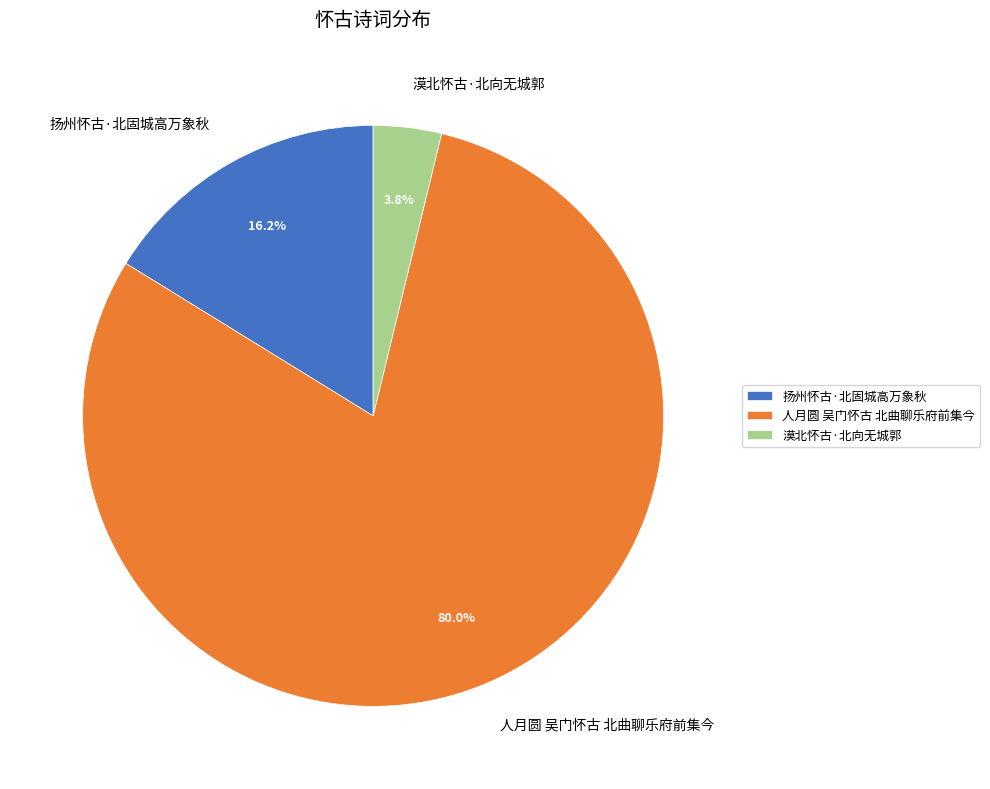

What is the largest slice in the pie chart?

人月圆 吴门怀古 北曲聊乐府前集今